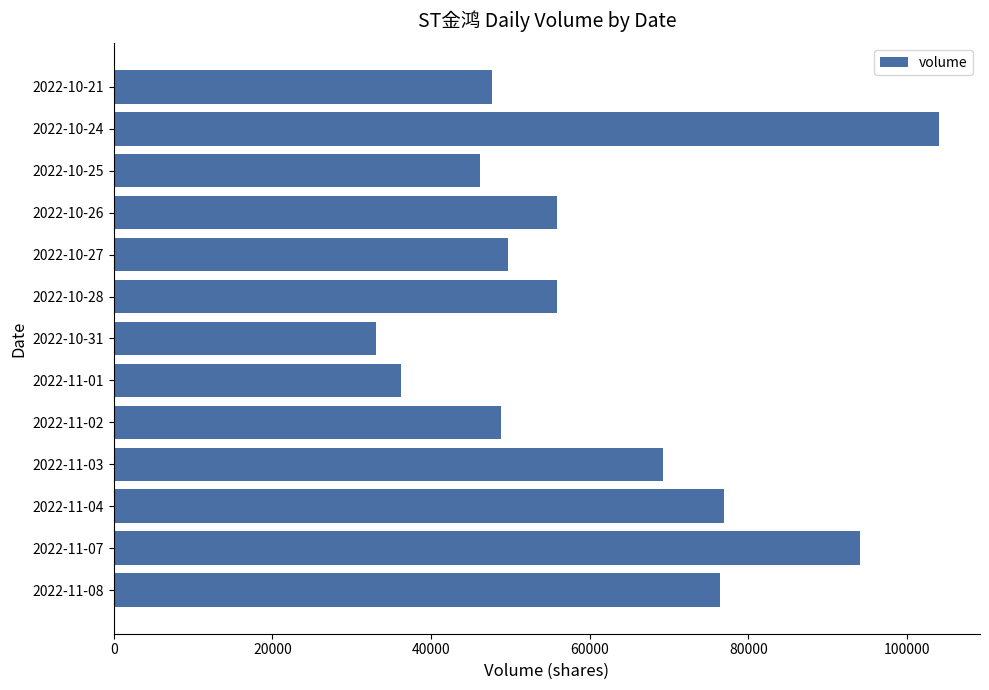

How many bars are there in total?

13